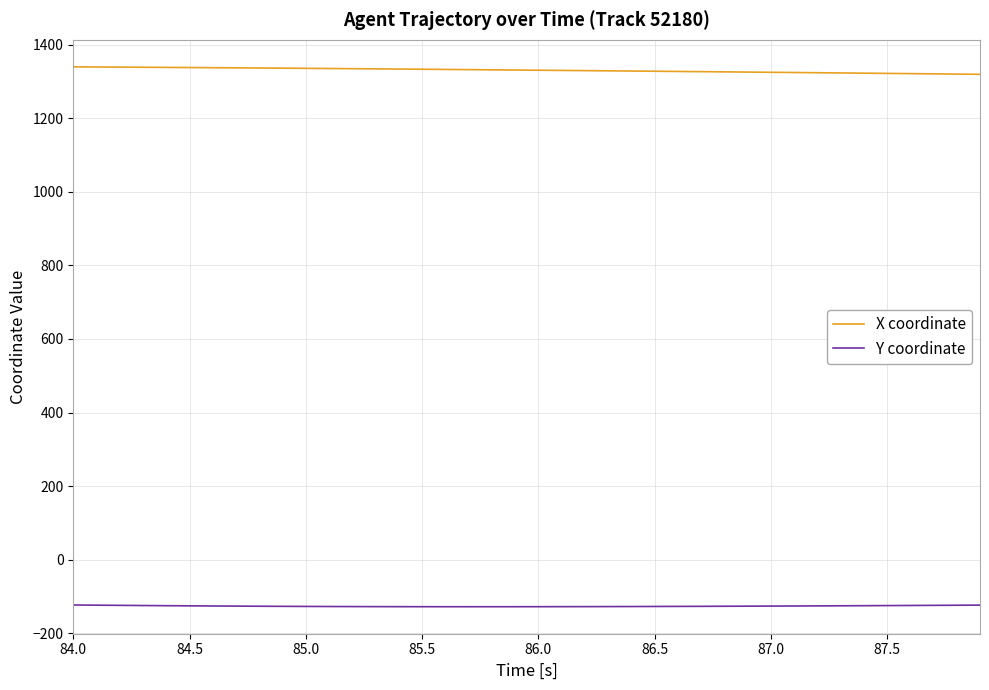

What is the smallest value displayed?

-127.8